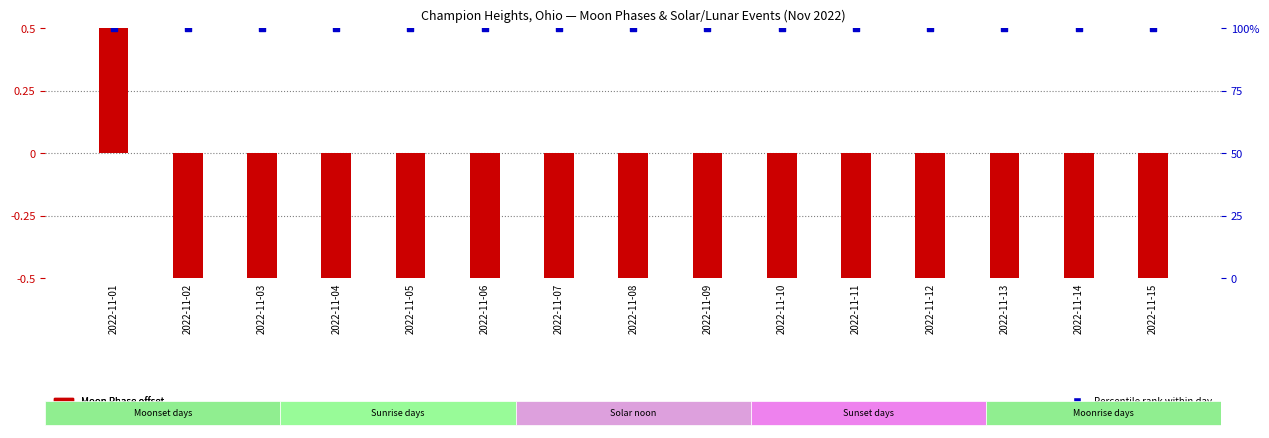

Which series has the widest spread of Y values?

Moon Phase (offset)